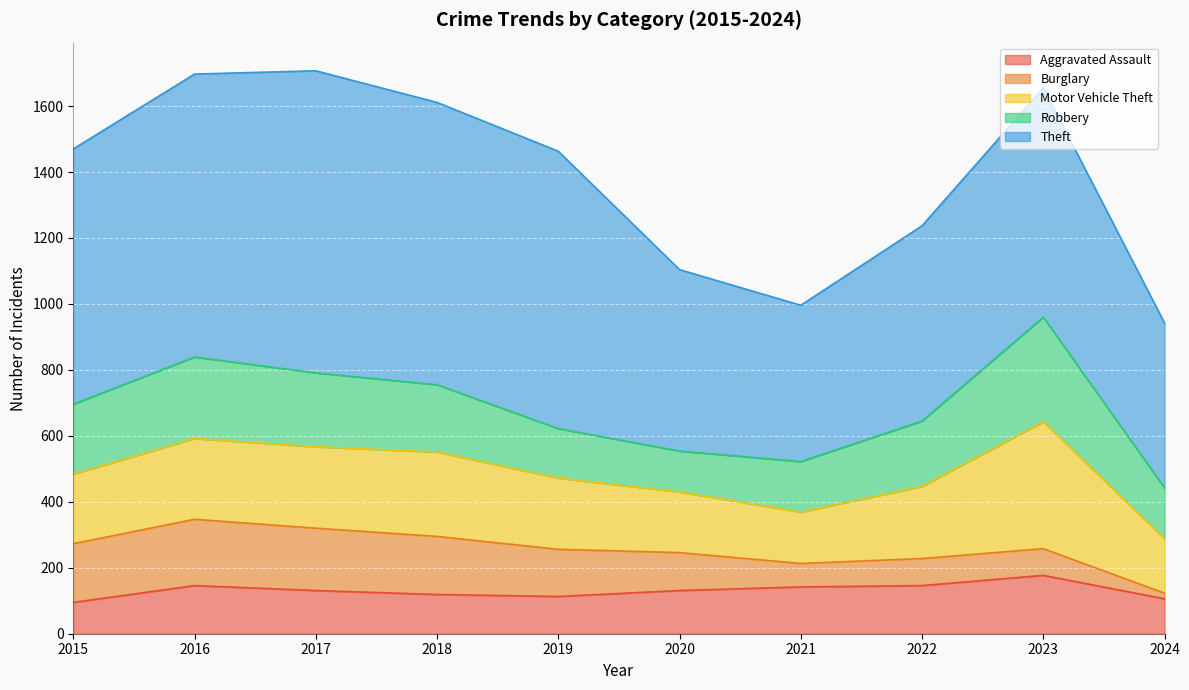

True or false: Burglary has more than 1 points higher than both neighbors.

True